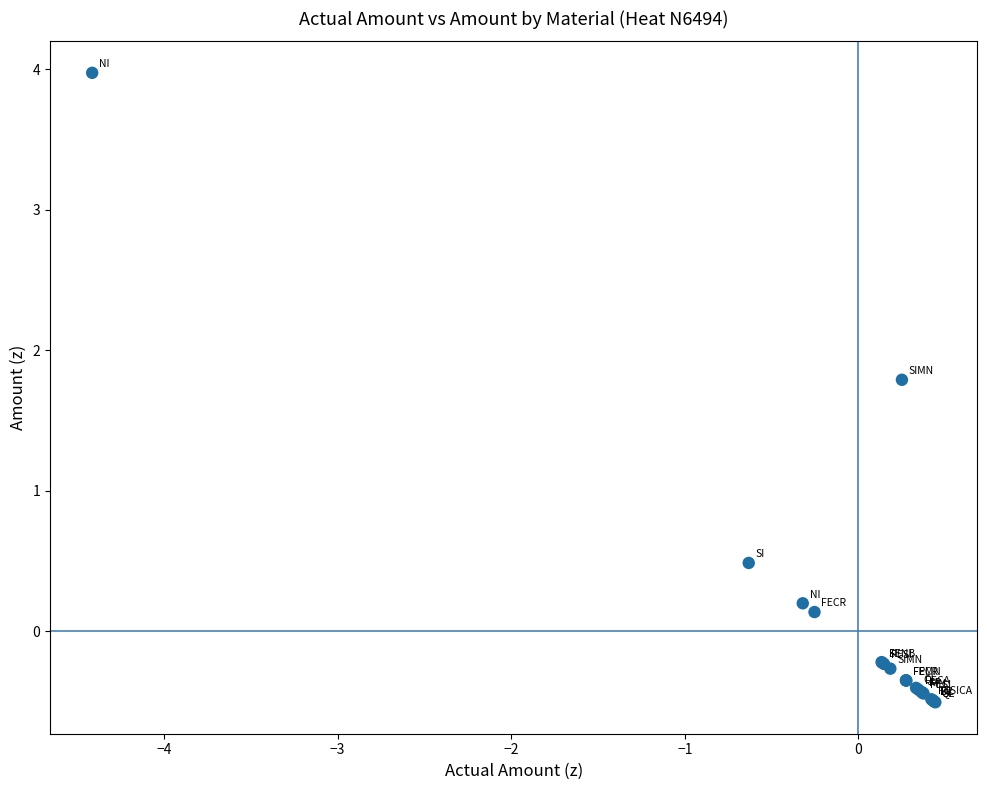

What Y value in the scatter plot is closest to 1?

0.5